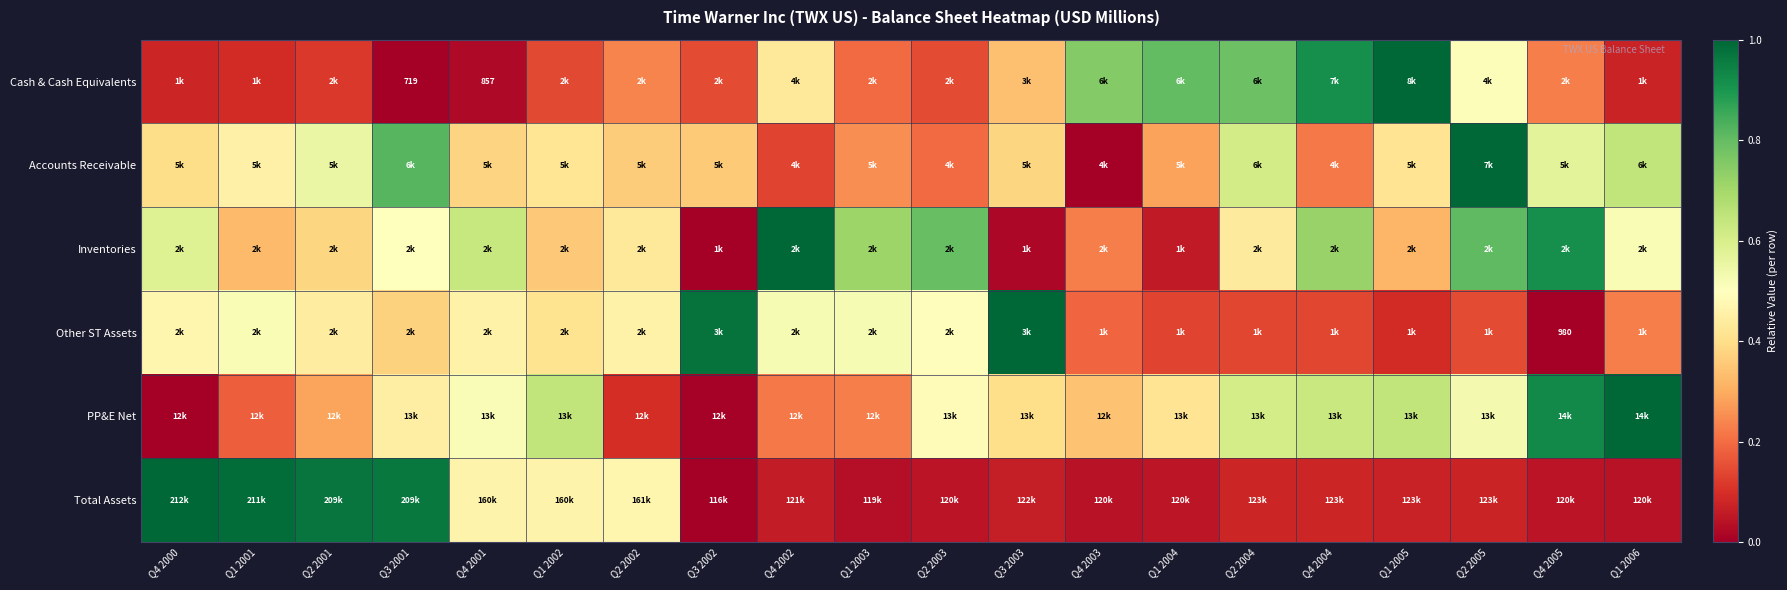

Is the value of Accounts Receivable at Q2 2003 greater than the value of Other ST Assets at Q2 2004?

Yes